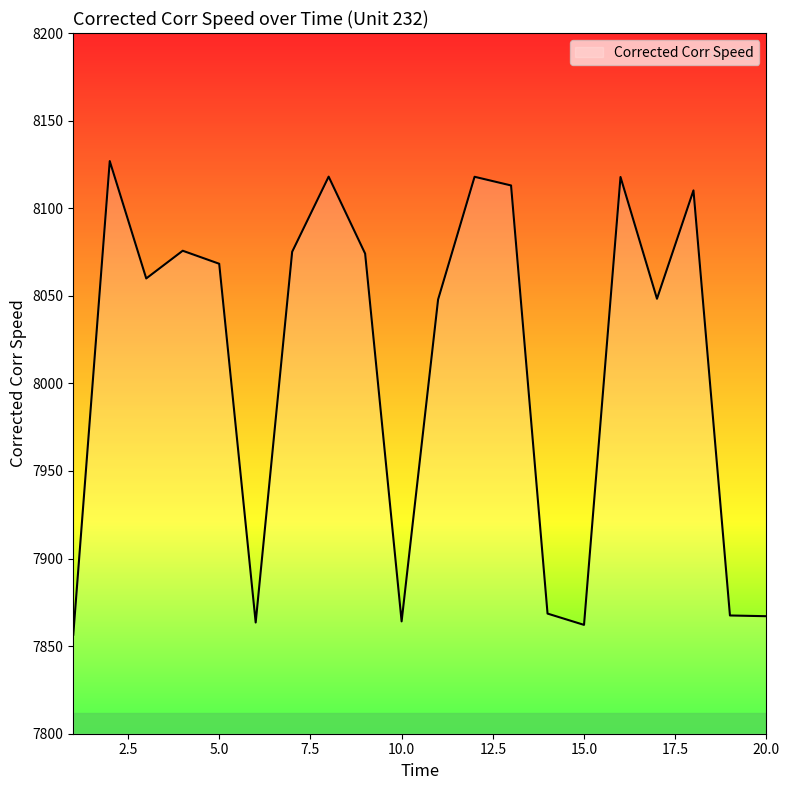

What is the smallest value displayed?

7856.5